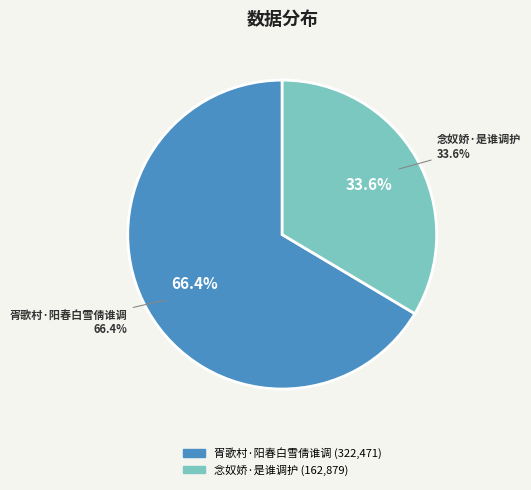

What is the smallest slice in the pie chart?

念奴娇·是谁调护